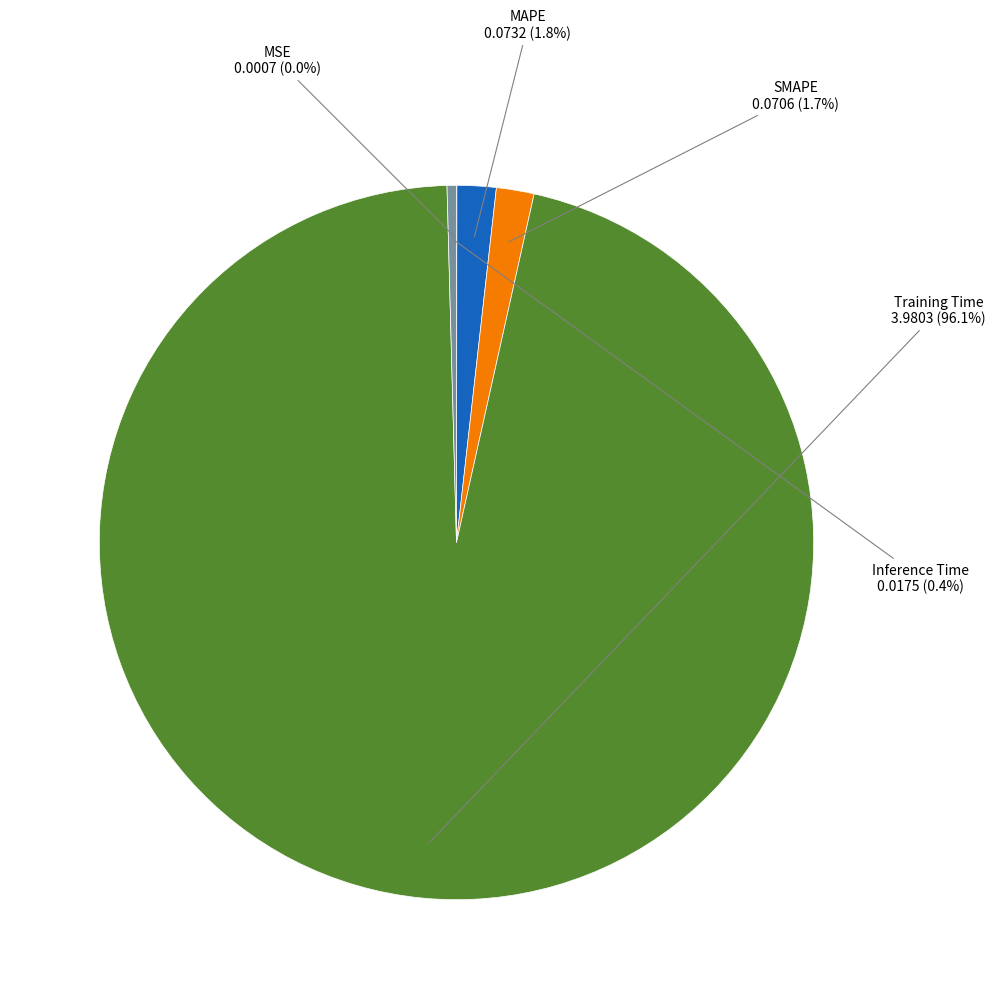

Which has a higher value, Inference Time or MAPE?

MAPE